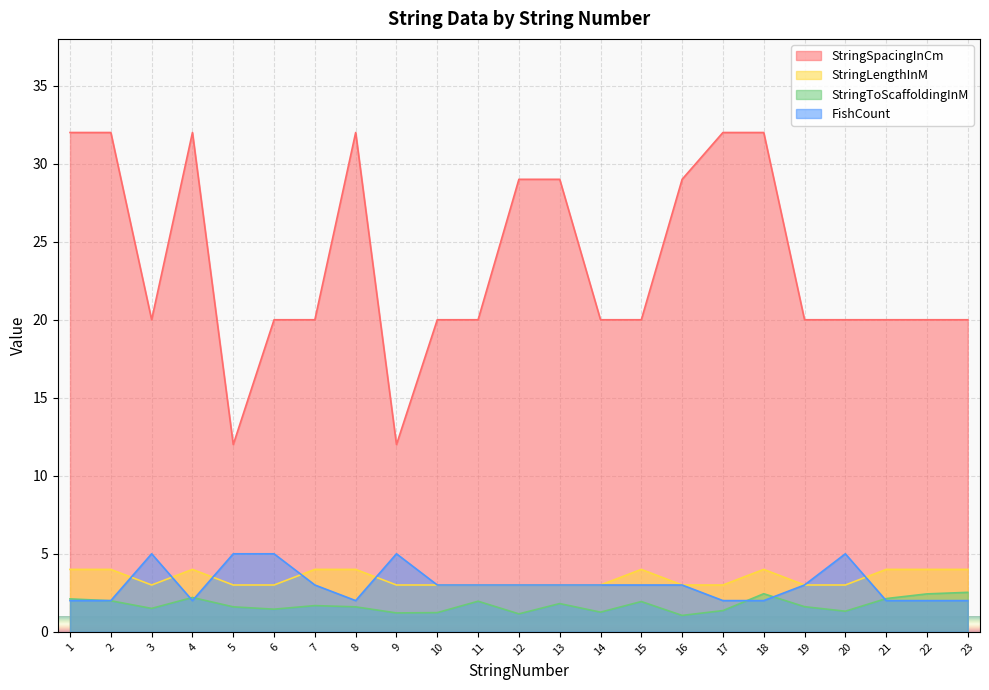

Which has a higher value, 10 or 9?

10